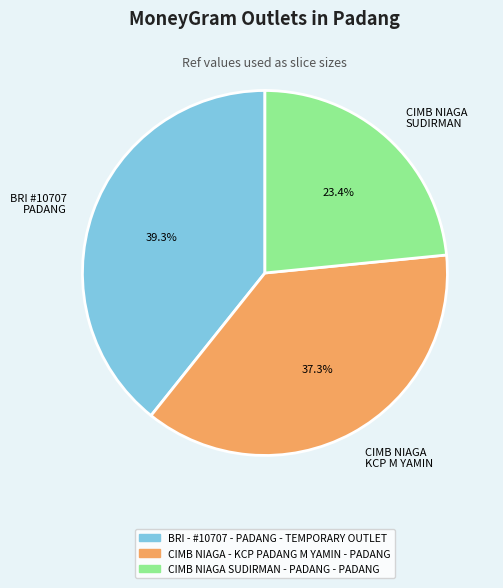

Between CIMB NIAGA SUDIRMAN and CIMB NIAGA KCP M YAMIN, which is larger?

CIMB NIAGA KCP M YAMIN